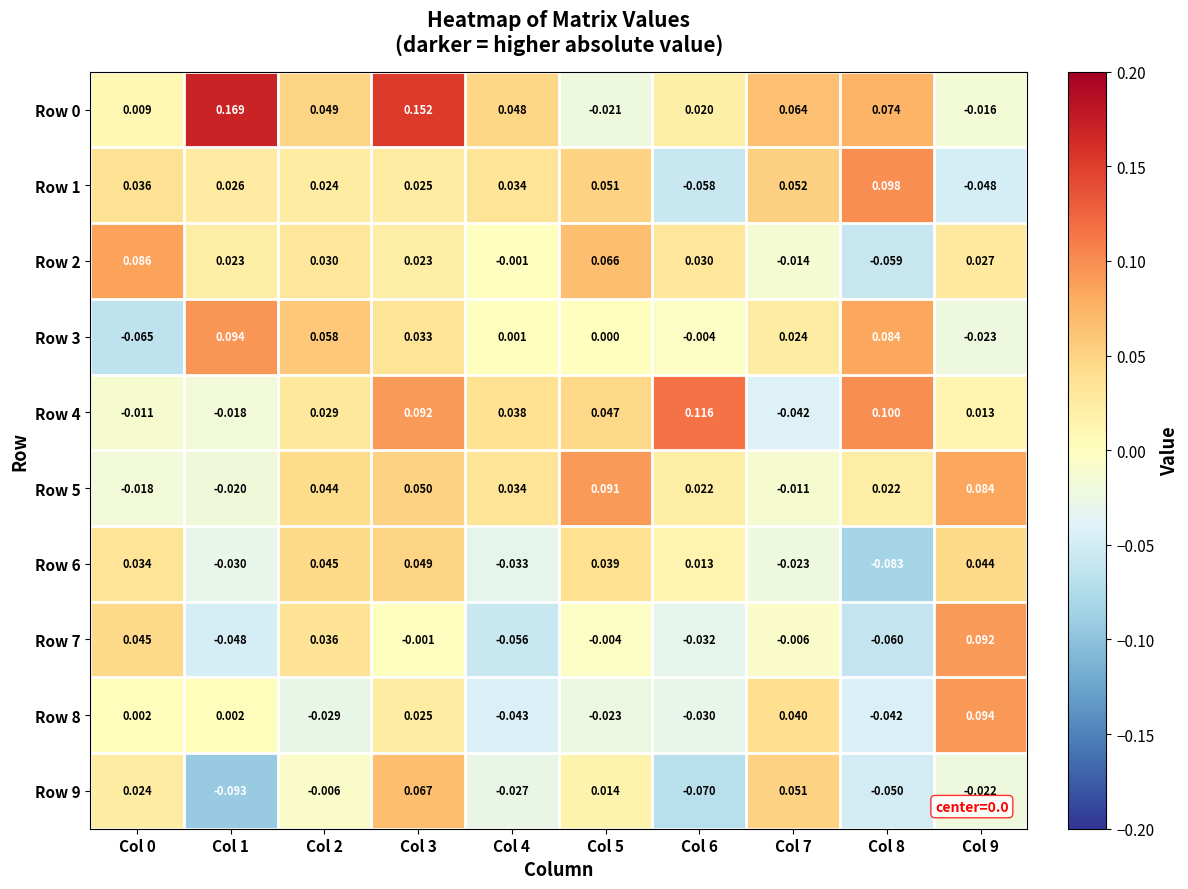

Is the value of Row 3 at Col 4 greater than the value of Row 9 at Col 2?

Yes